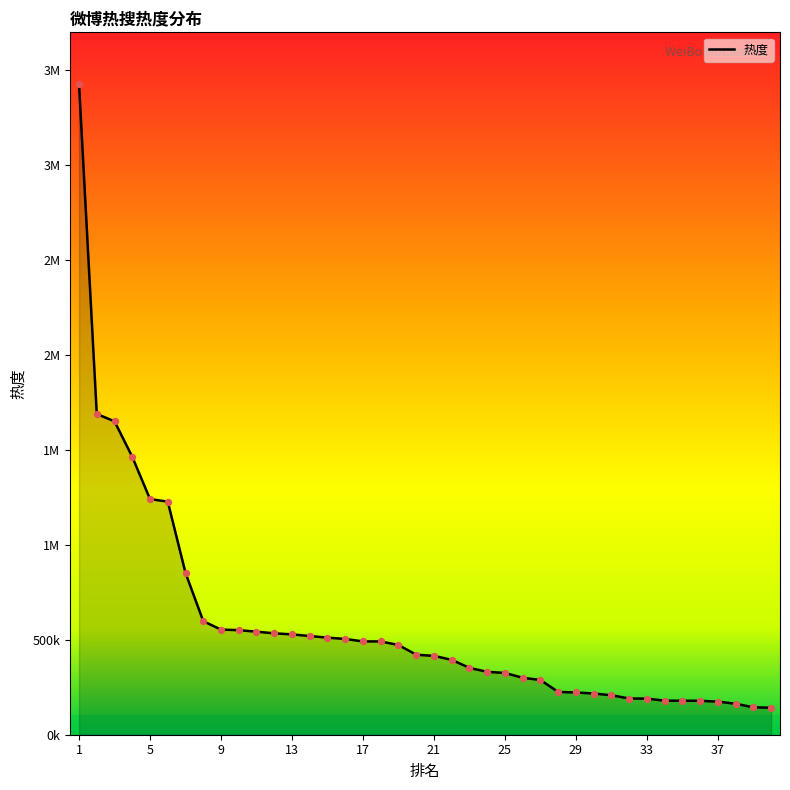

Which series has the largest total across all categories?

热度_line